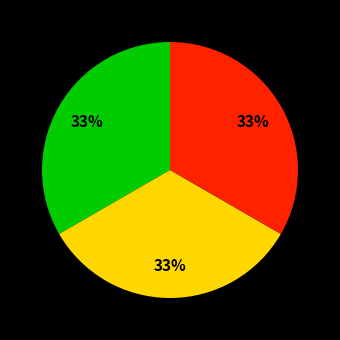

Is there any slice that represents more than half of the pie?

No